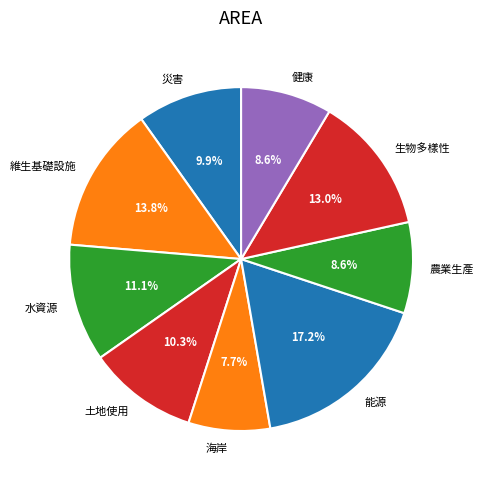

Is there a majority slice in this chart?

No